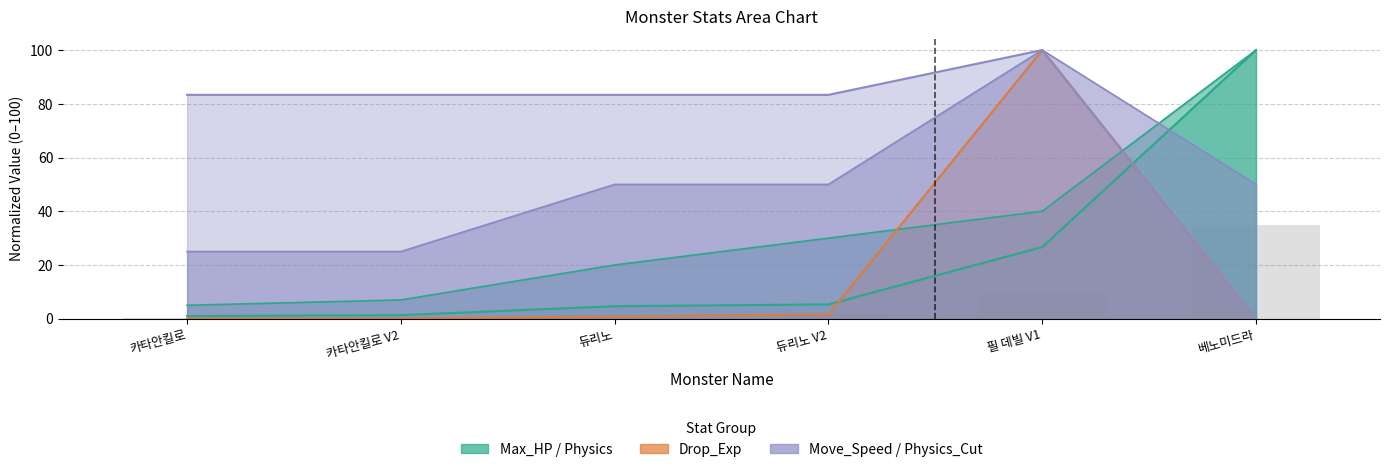

What is the greatest value displayed?

100.0